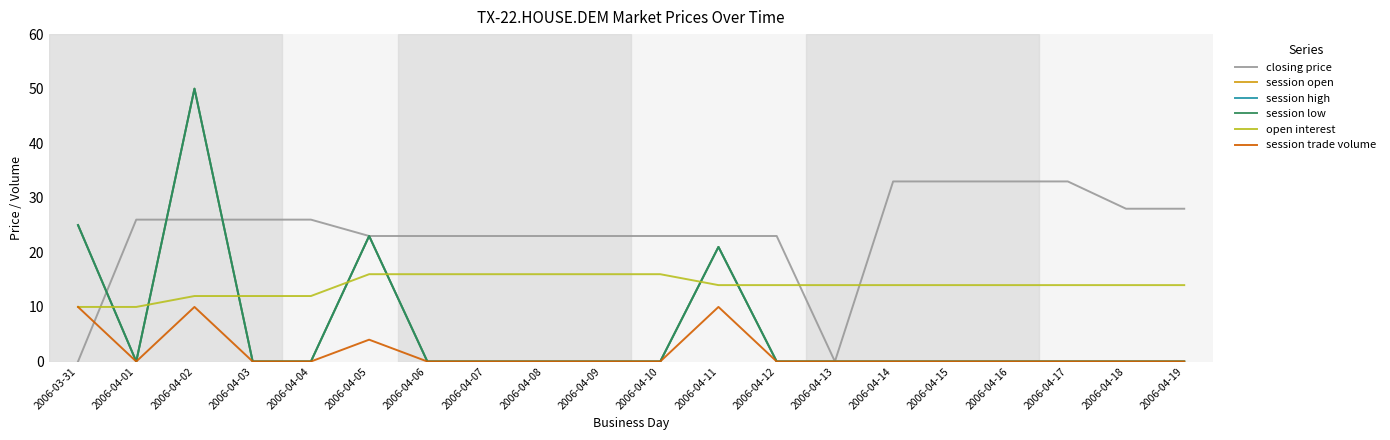

What is the greatest value displayed?

50